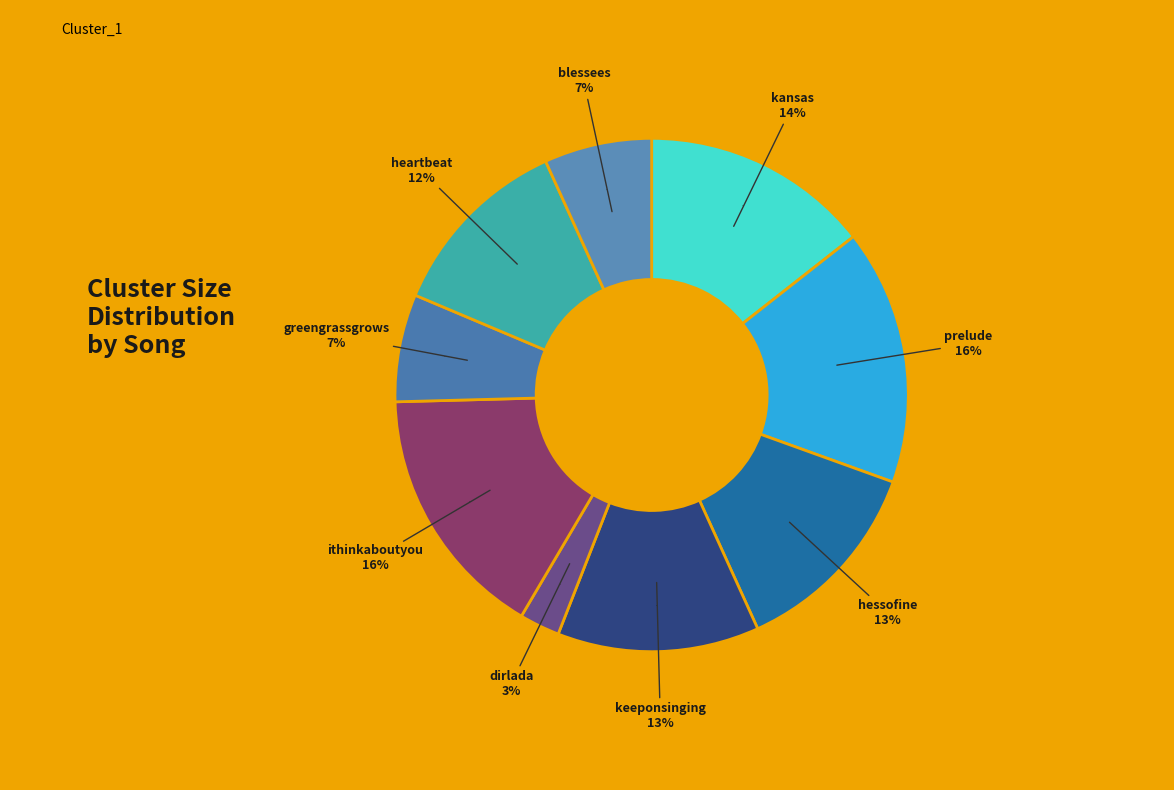

To the nearest percent, what is the combined percentage of ithinkaboutyou and hessofine?

29%